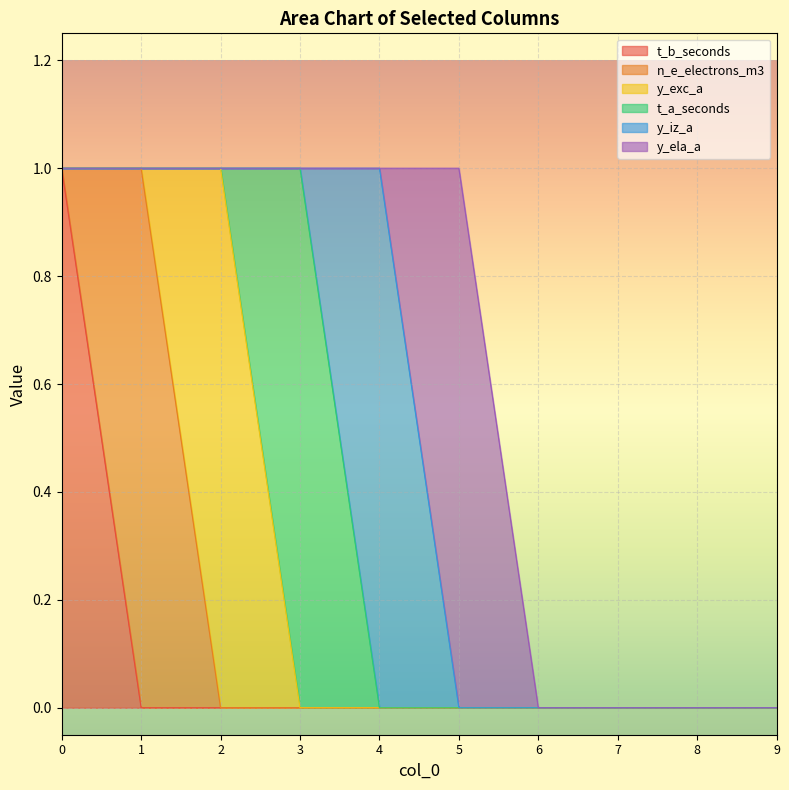

Rank the series by their maximum value, from lowest to highest.

t_b_seconds, n_e_electrons_m3, y_exc_a, t_a_seconds, y_iz_a, y_ela_a